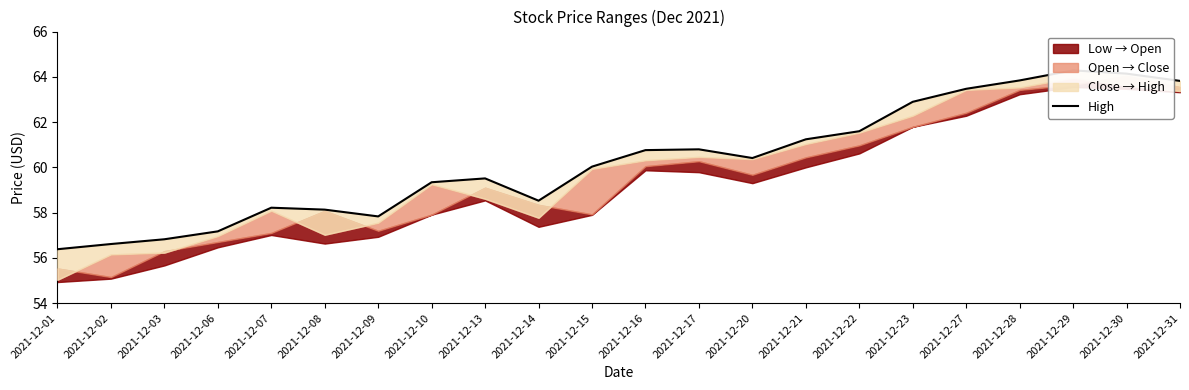

At which label is the value closest to 60?

2021-12-15